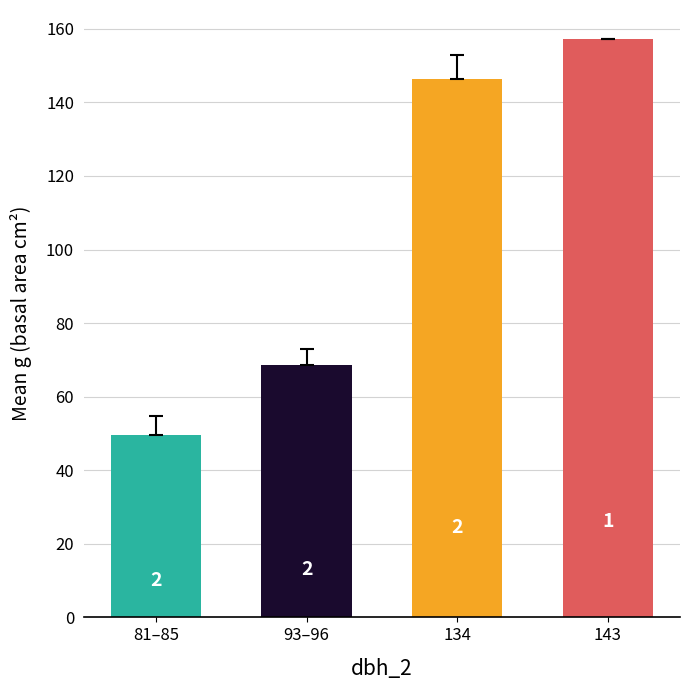

How many bars are there in total?

4